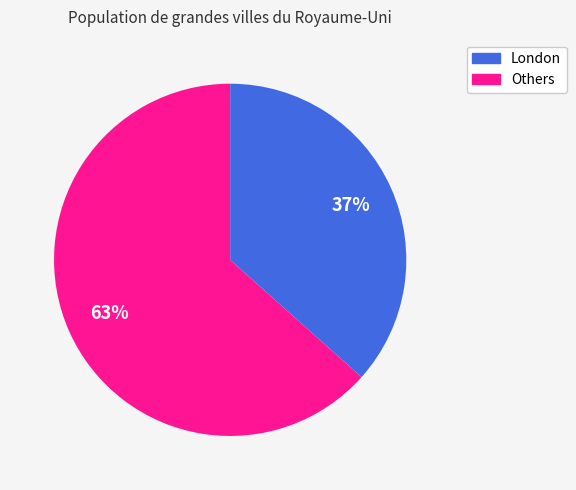

To the nearest percent, what is the average slice percentage?

50%